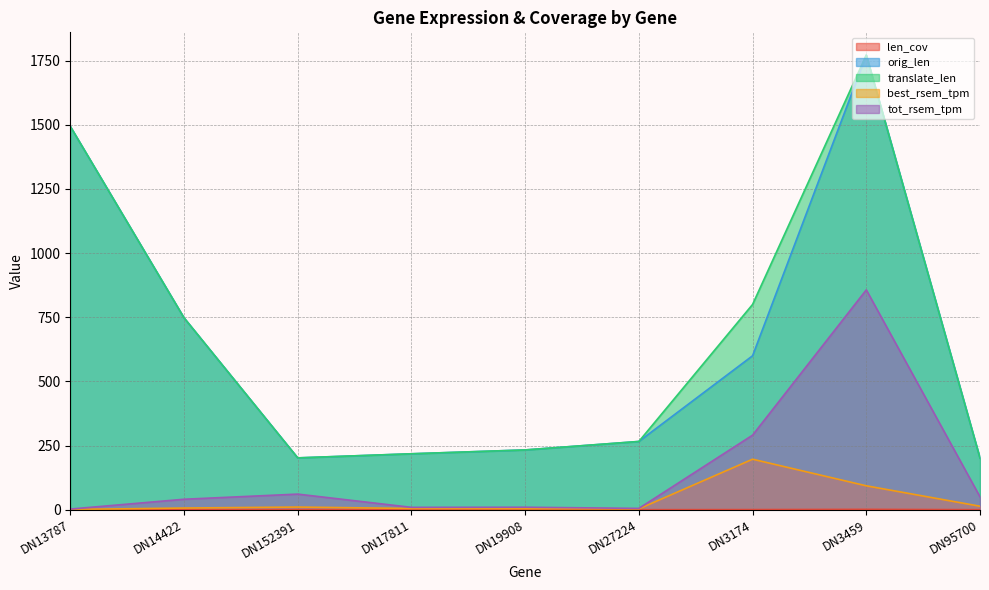

True or false: orig_len has more than 0 interior local peaks.

True